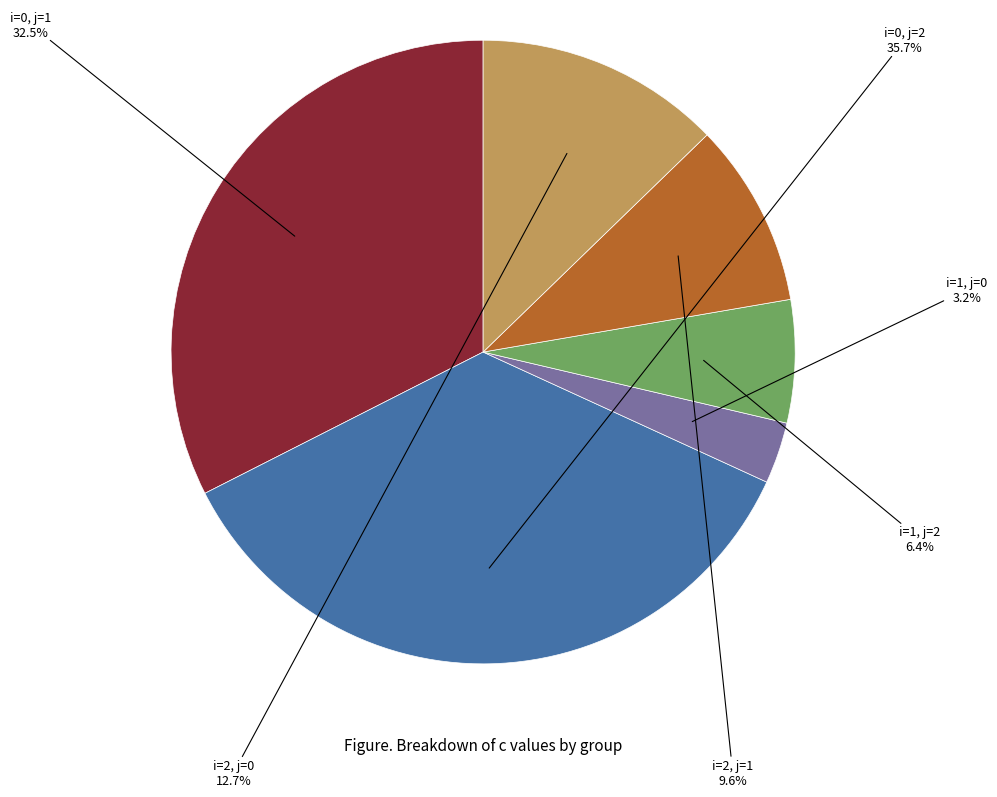

Is there any slice that represents more than half of the pie?

No